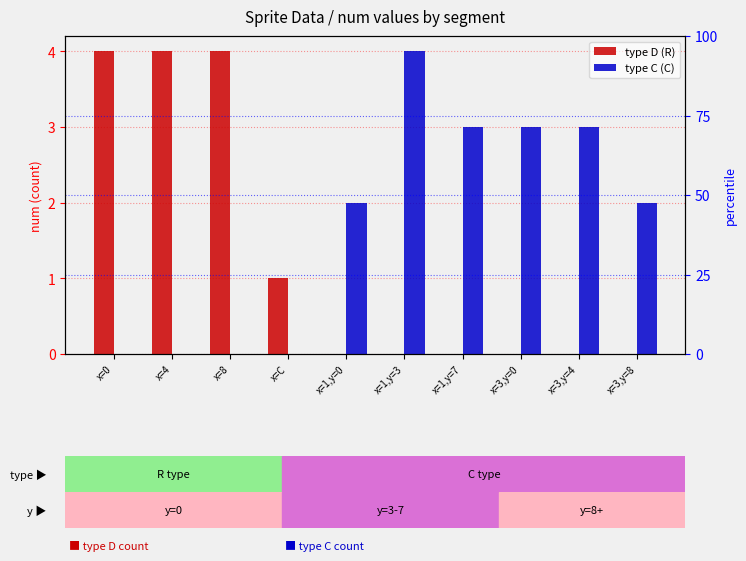

List the labels in order of type D (R) value, largest first.

x=0, x=4, x=8, x=C, x=1,y=0, x=1,y=3, x=1,y=7, x=3,y=0, x=3,y=4, x=3,y=8